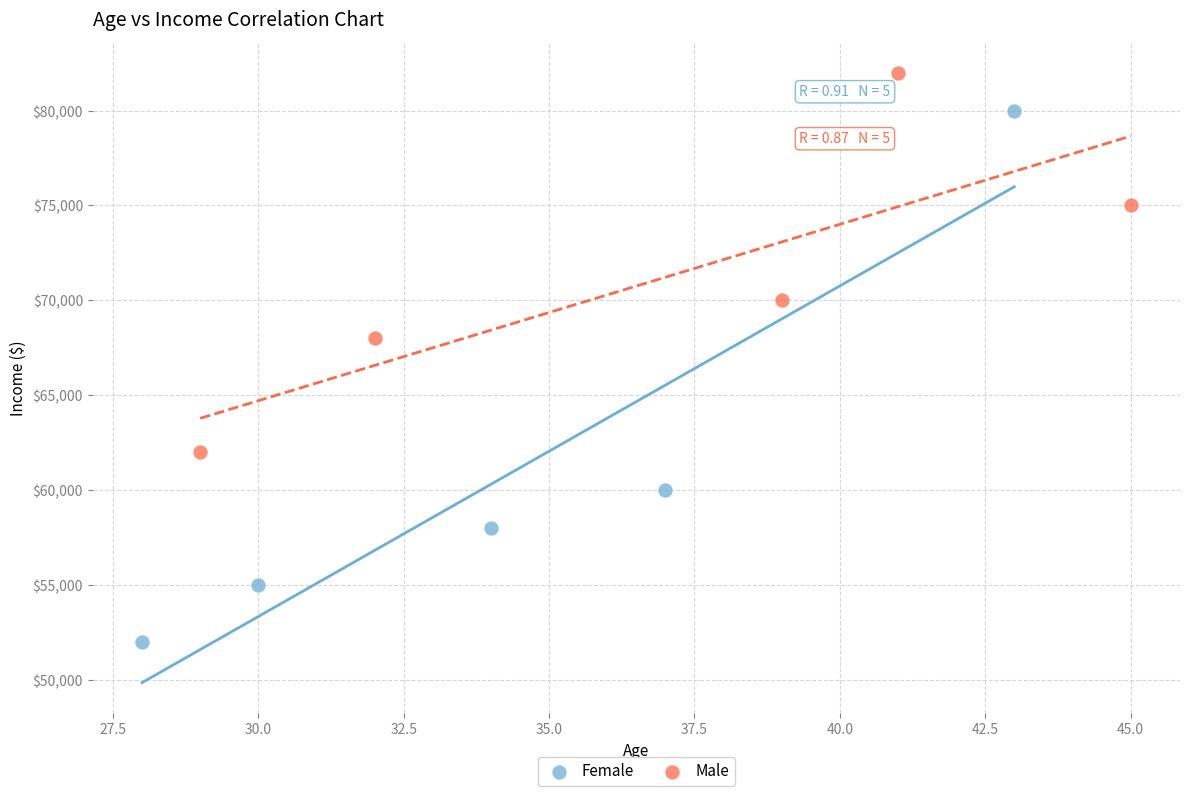

Which series contains the highest Y value?

Male